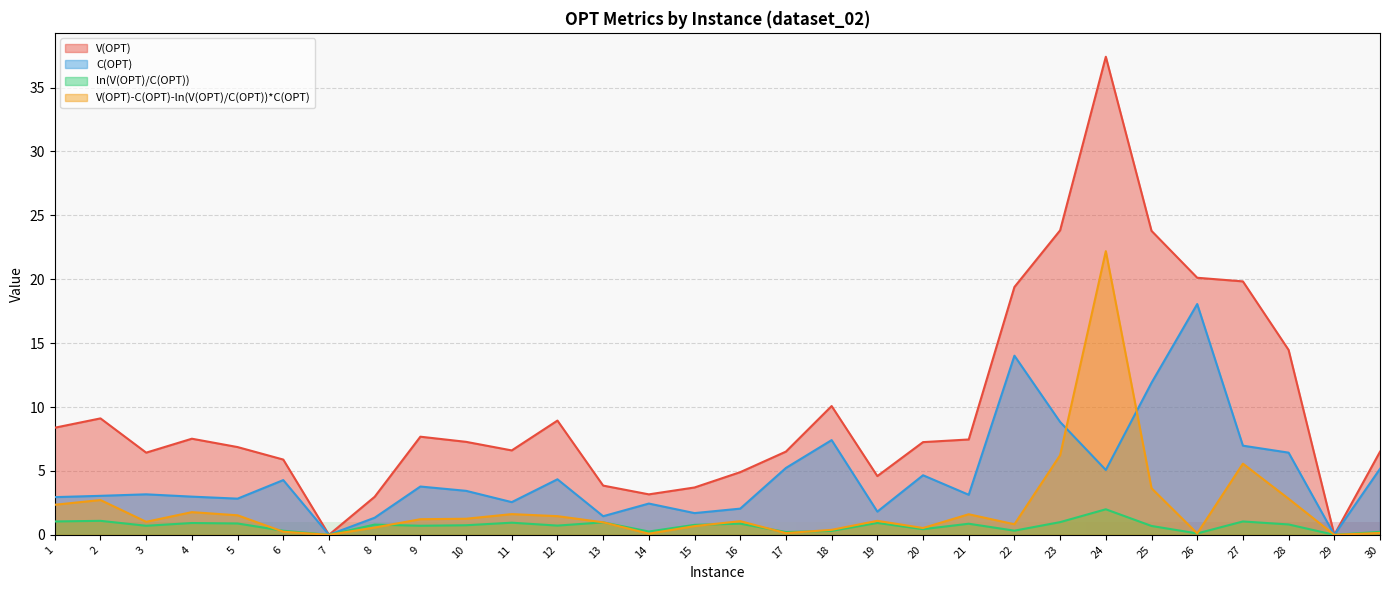

What is the total value across all series at 28?

24.5